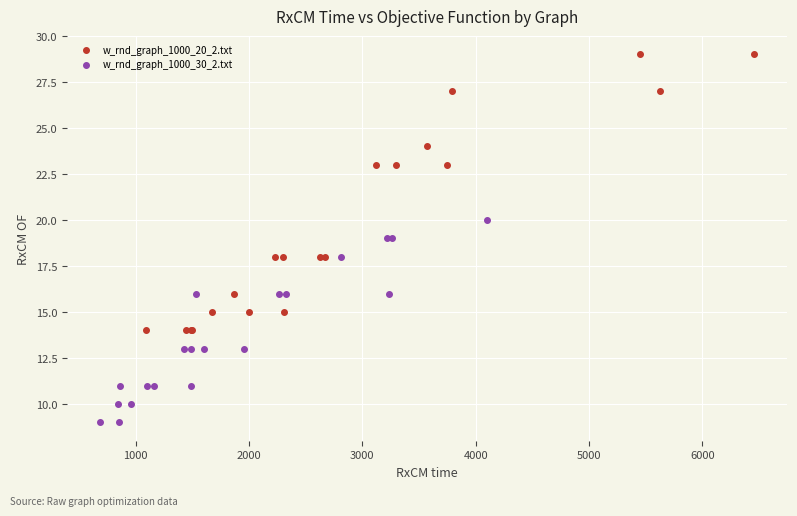

Which series has the widest spread of Y values?

w_rnd_graph_1000_20_2.txt